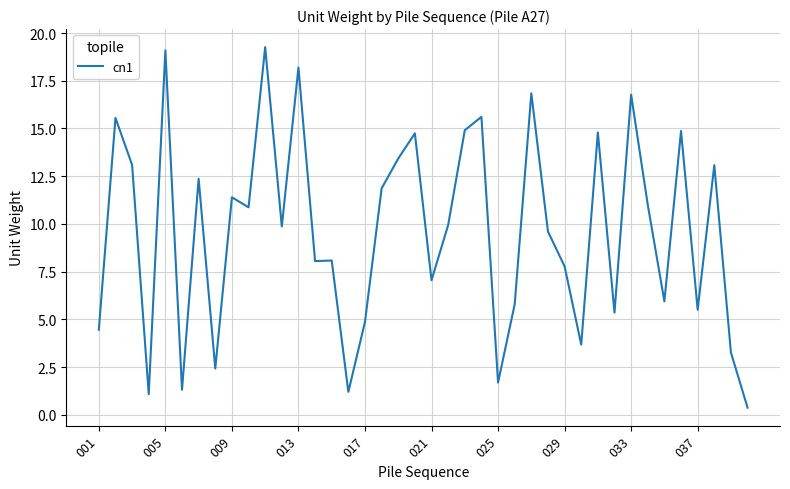

How many lines are shown in the chart?

1